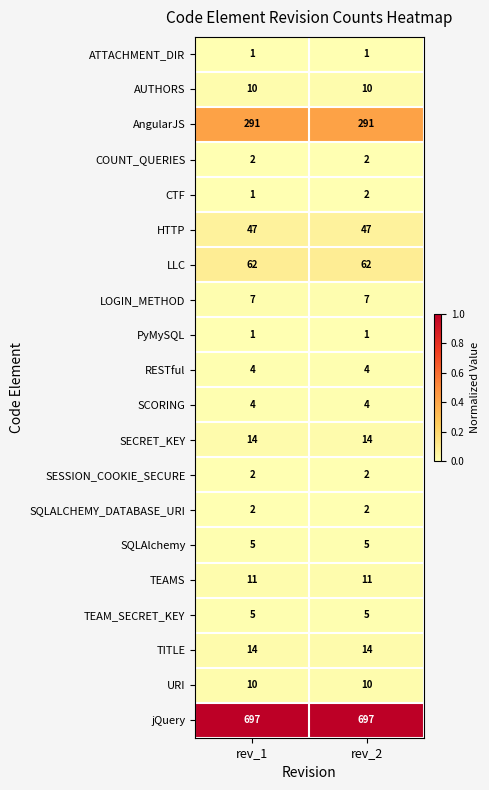

The value of PyMySQL at rev_2 is 2. True or false?

False